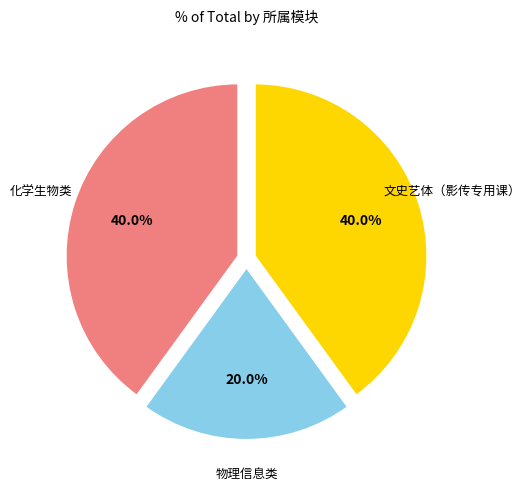

Is it true that 文史艺体（影传专用课） is 40% of the pie?

True